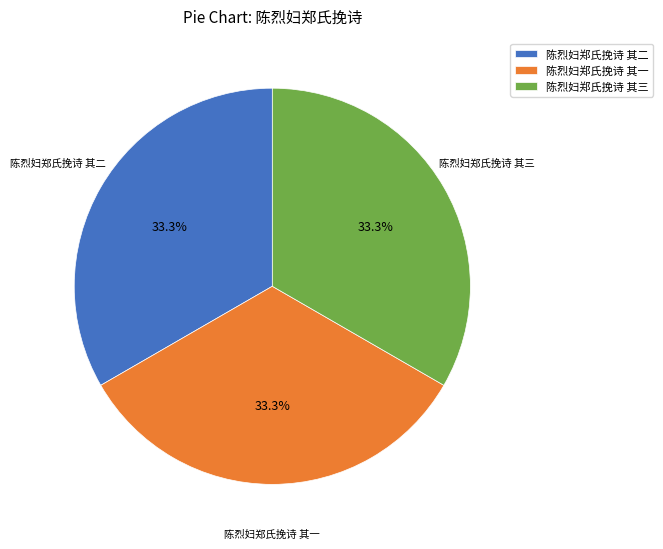

Does 陈烈妇郑氏挽诗 其一 account for over 50% of the chart?

No